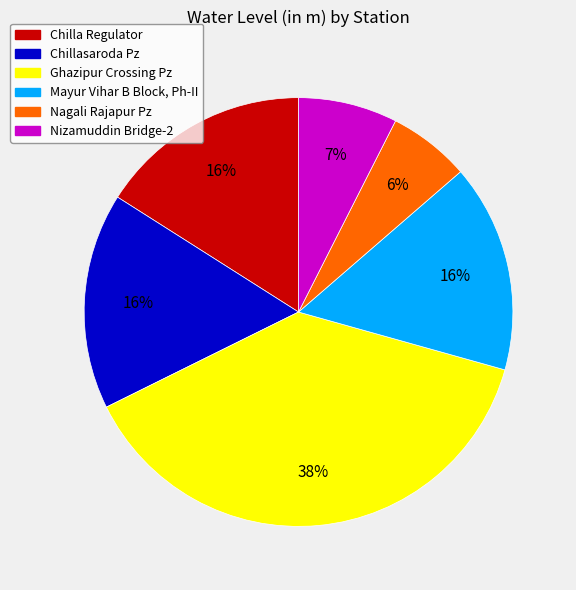

What is the smallest slice in the pie chart?

Nagali Rajapur Pz